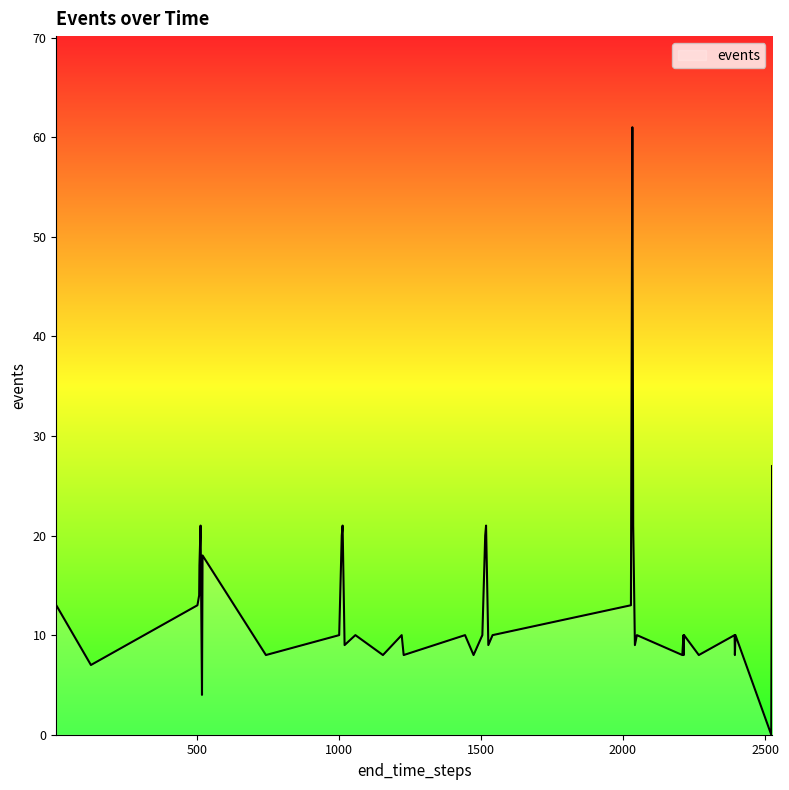

What is the difference between the maximum and minimum values?

61